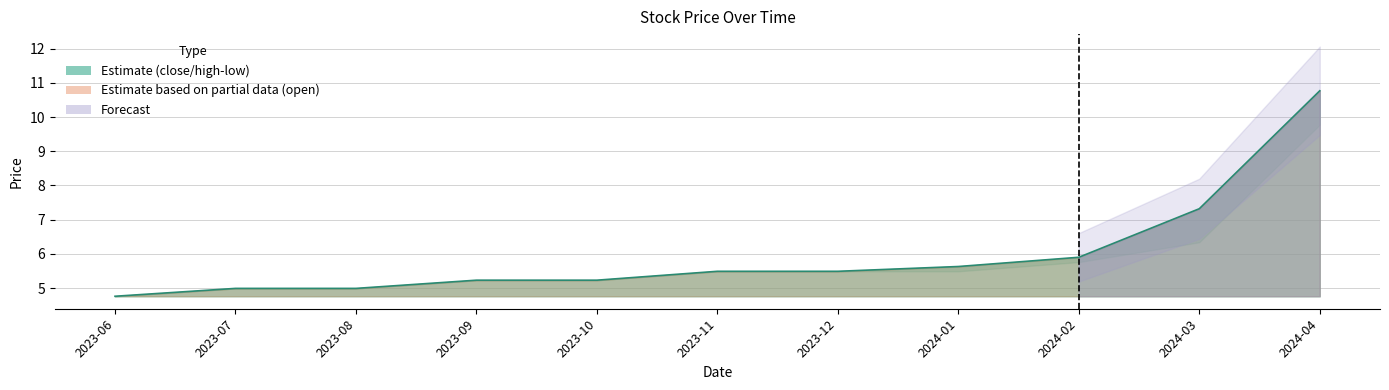

True or false: the data shows 5.9 at 2024-02.

True